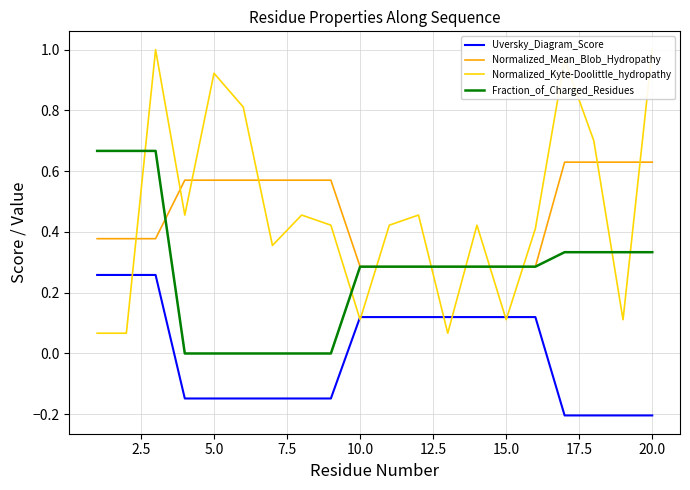

The Fraction_of_Charged_Residues series shows 0.1 at 20.0. True or false?

False